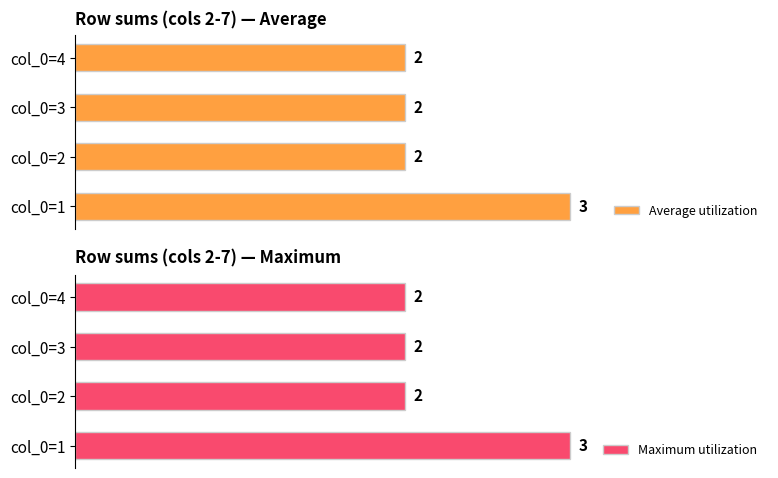

Which series has the largest range (max minus min)?

Average utilization